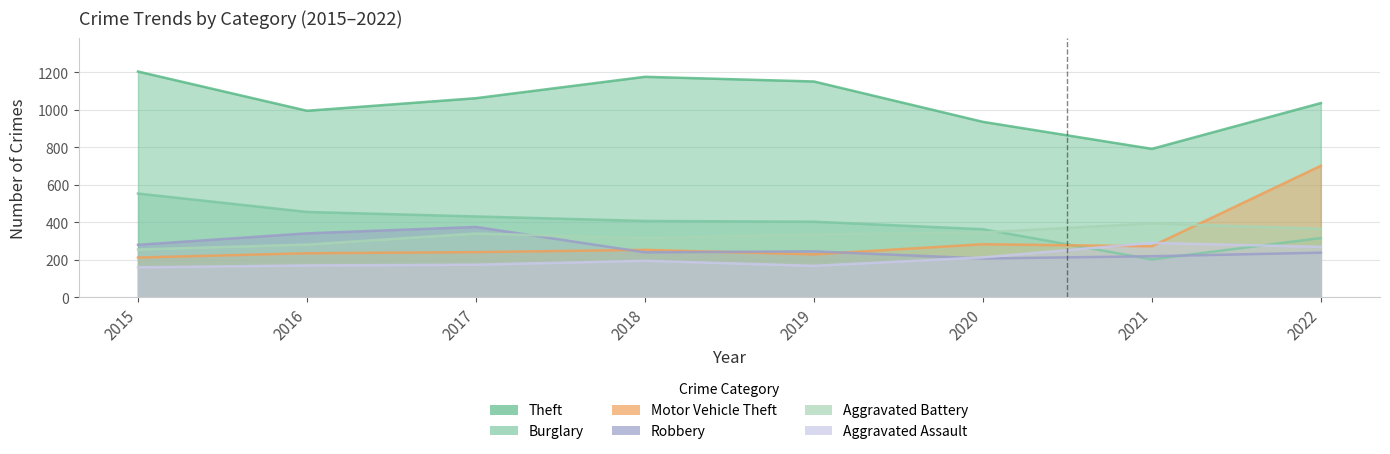

Where is Theft nearest to the value 997?

2016